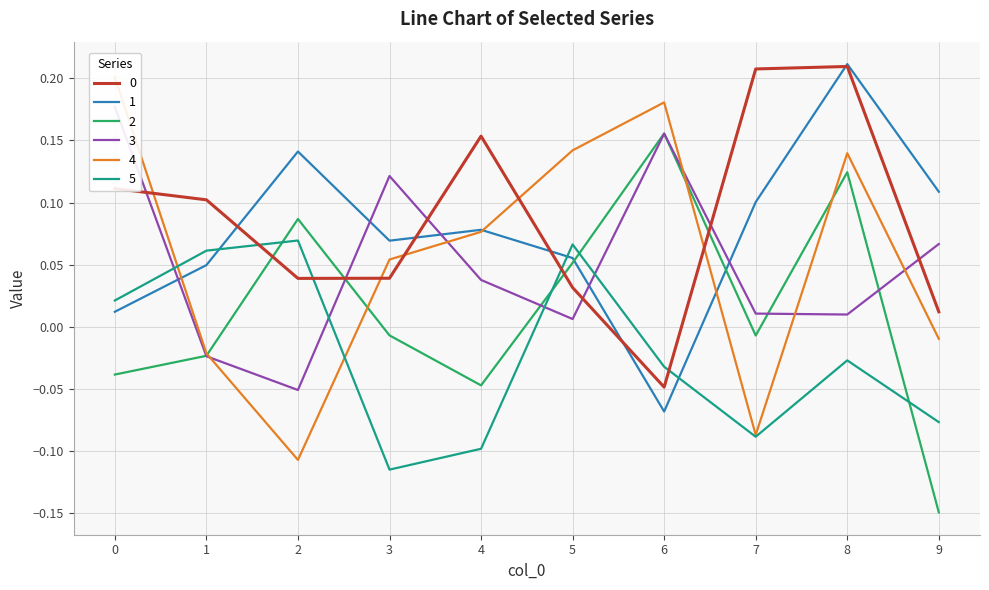

True or false: 4 and 3 intersect in this chart.

True